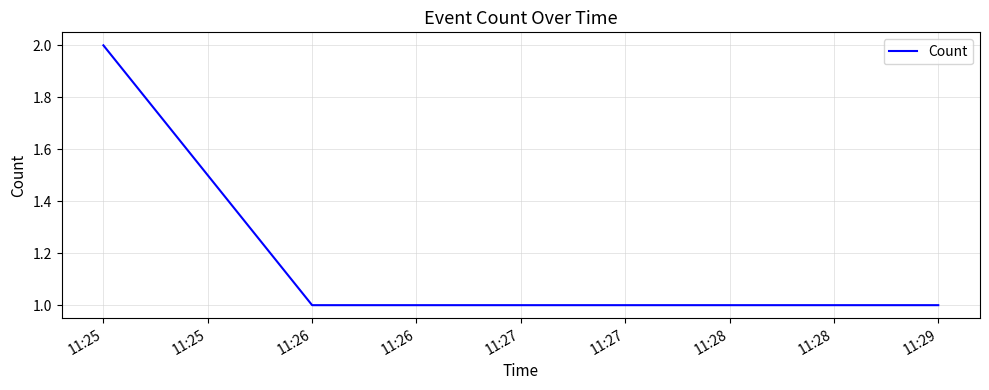

Which label corresponds to the largest value in the chart?

11:25